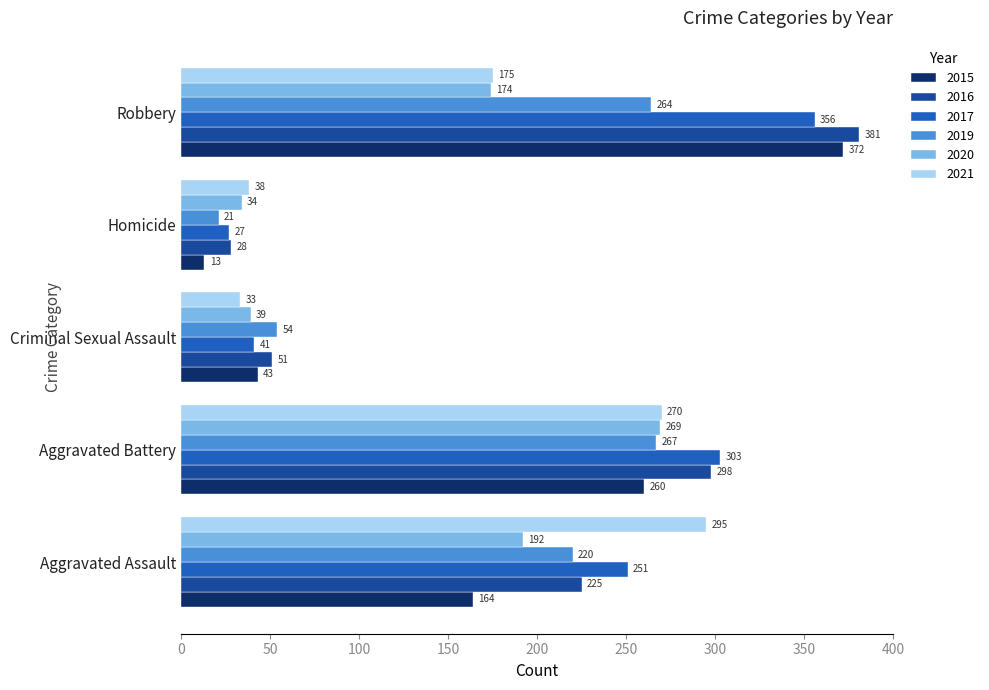

Where is 2016 nearest to the value 204?

Aggravated Assault